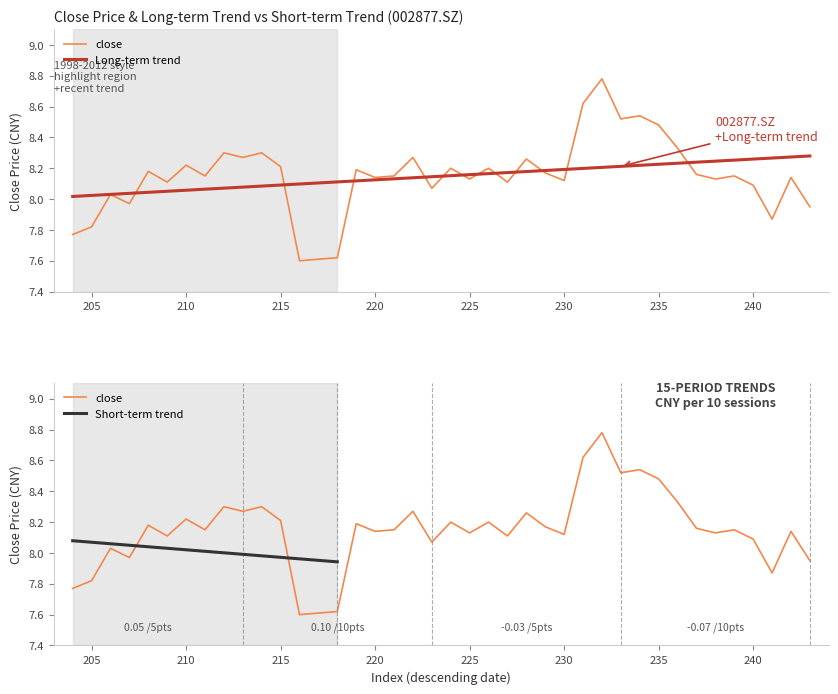

At which category does the chart reach its peak across all series?

232